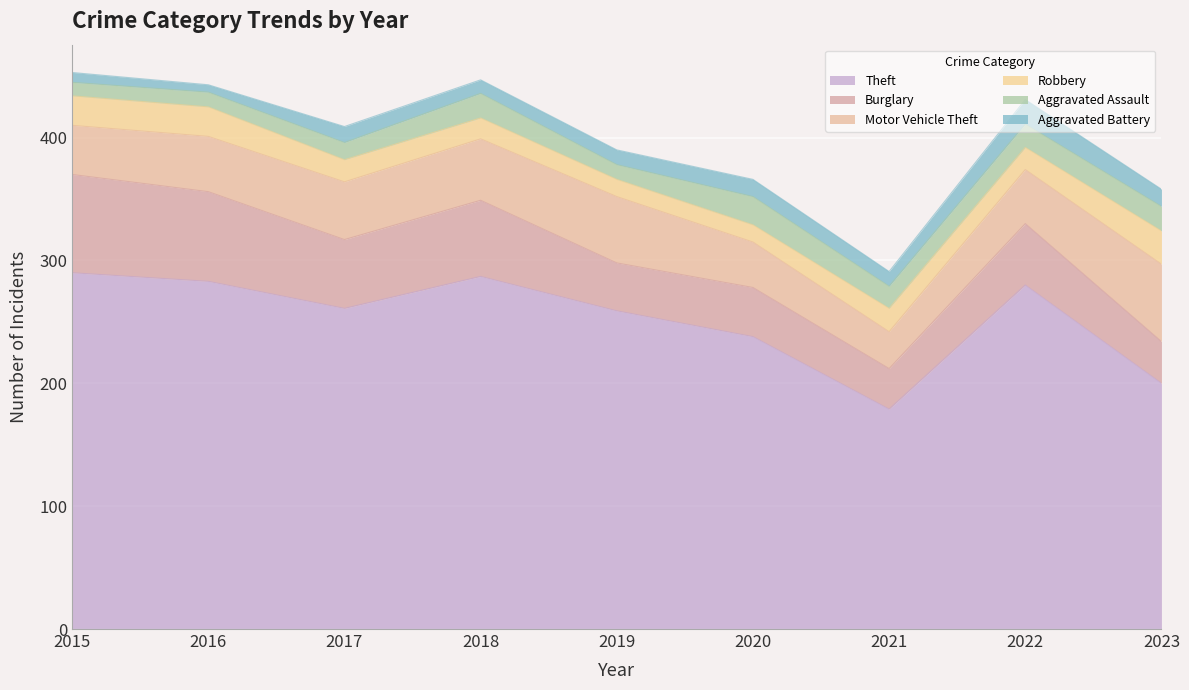

The Theft series shows 259 at 2019. True or false?

True